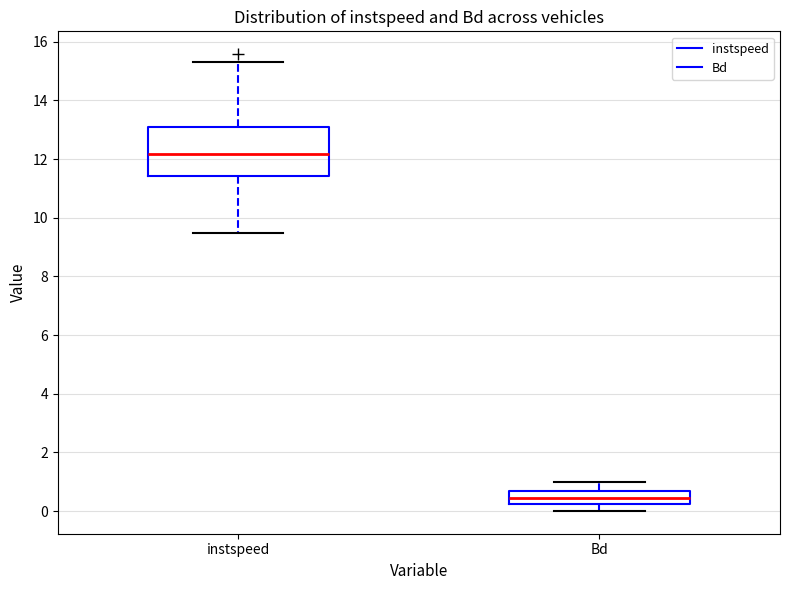

Which box's median line is the lowest?

Bd